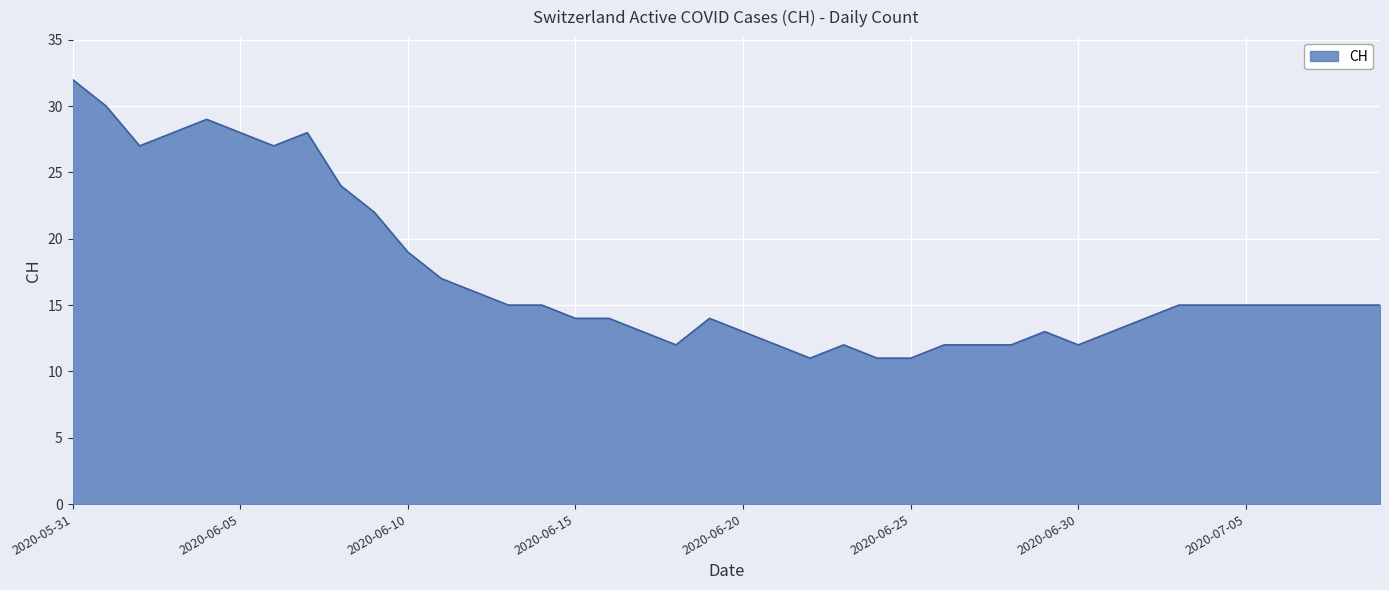

What is the minimum value shown in the chart?

11